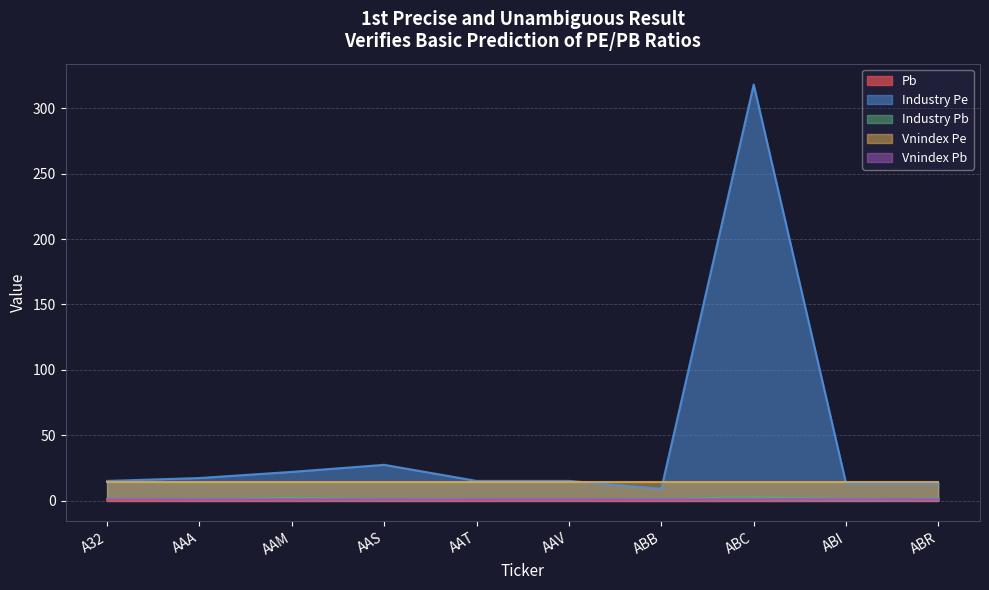

List the labels in order of Pb value, smallest first.

A32, AAV, AAM, AAT, AAA, ABB, ABC, AAS, ABR, ABI